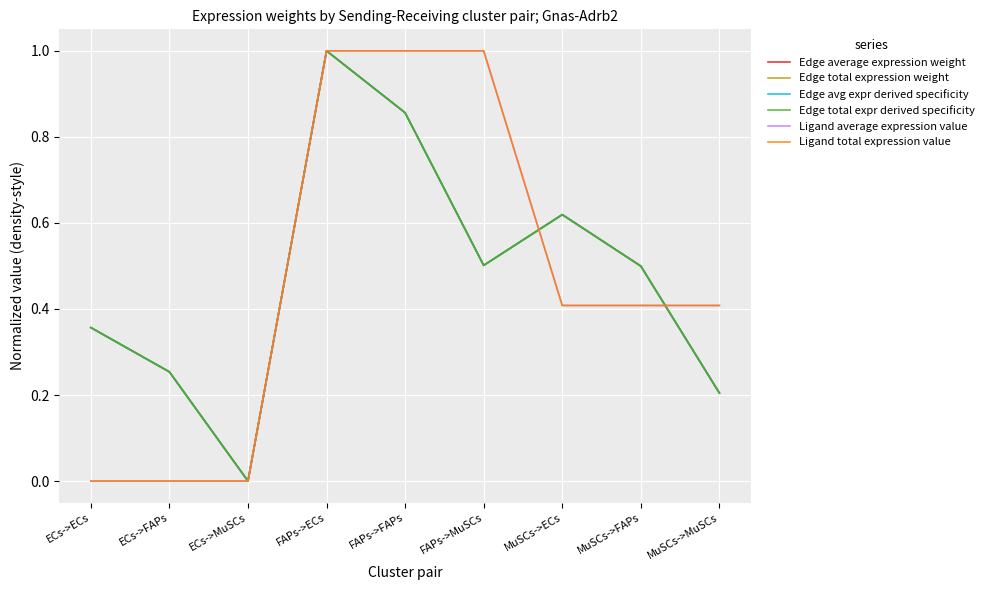

The Edge total expr derived specificity series shows 1.2 at FAPs->FAPs. True or false?

False